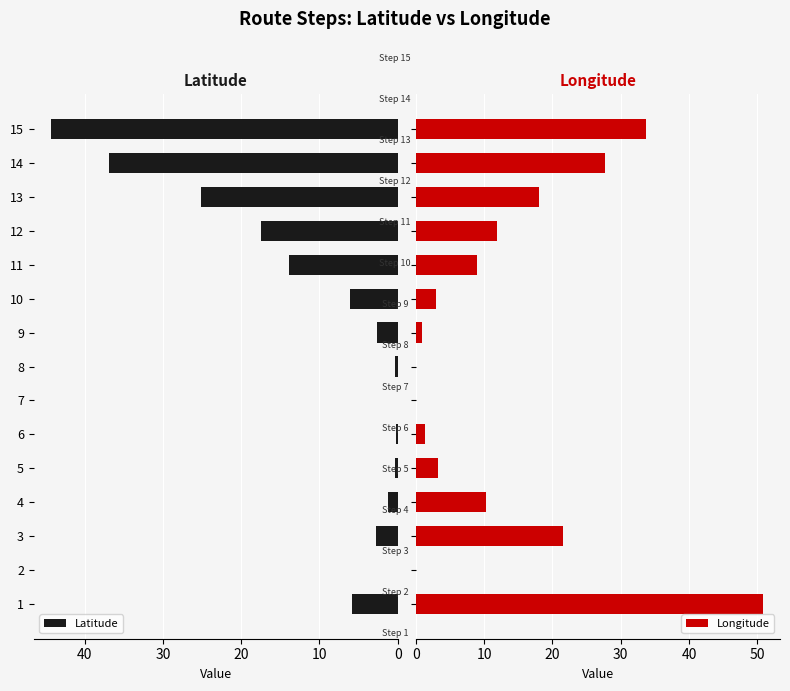

List the series in order of their peak value, lowest first.

Latitude, Longitude